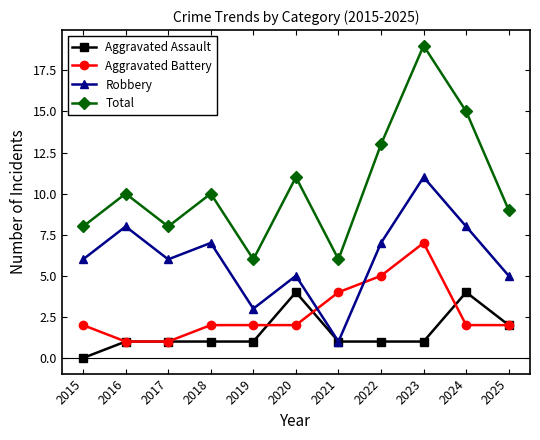

What is the difference between the highest and lowest values at 2022?

12